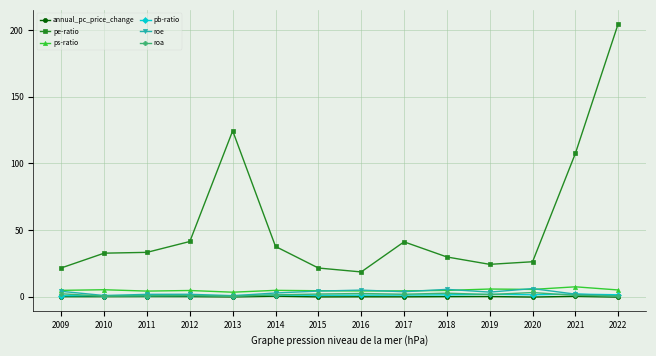

Is the value of annual_pc_price_change at 2012 greater than the value of ps-ratio at 2019?

No